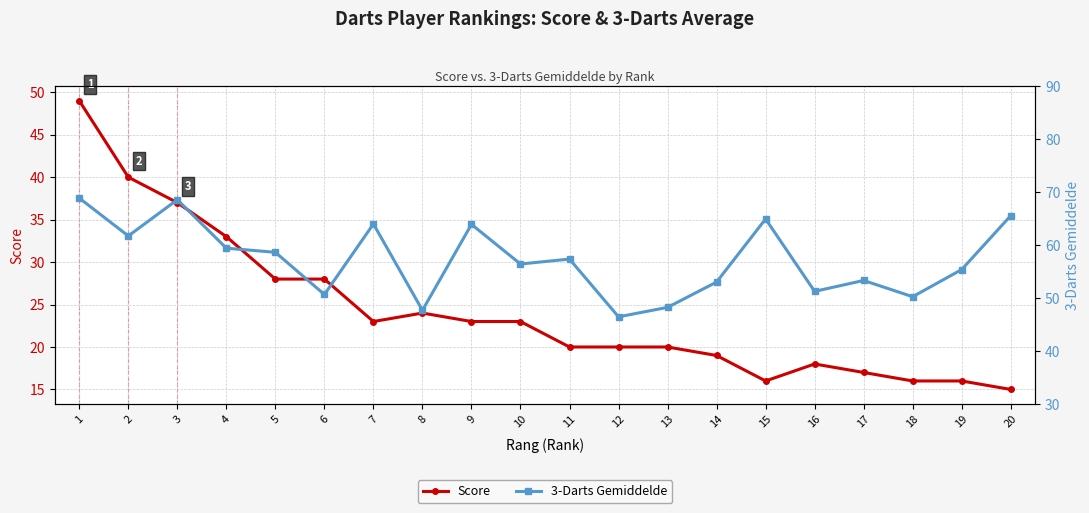

Count the number of categories in the chart.

20